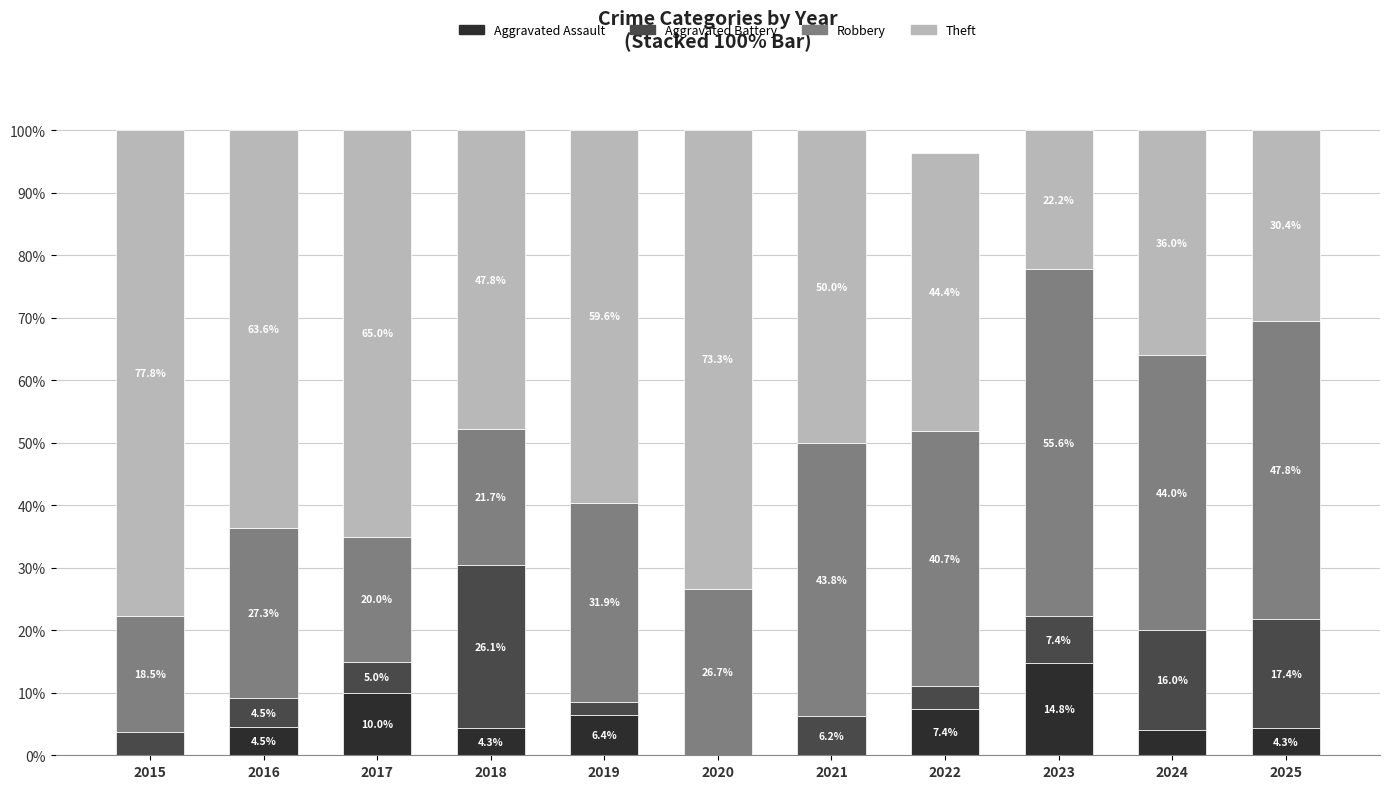

True or false: Aggravated Assault has a value of 0.0 at 2020.

True